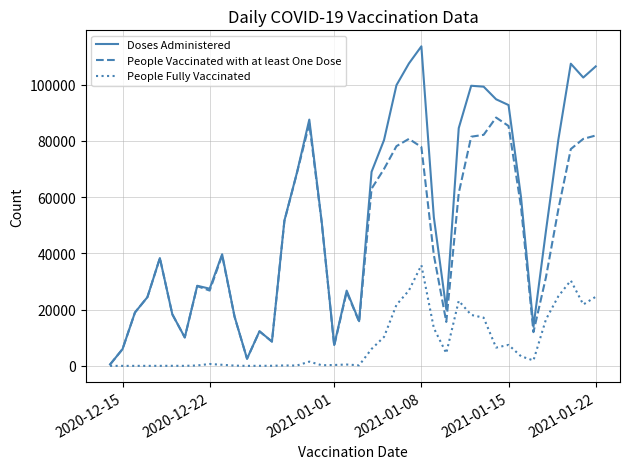

What is the maximum value shown in the chart?

113663